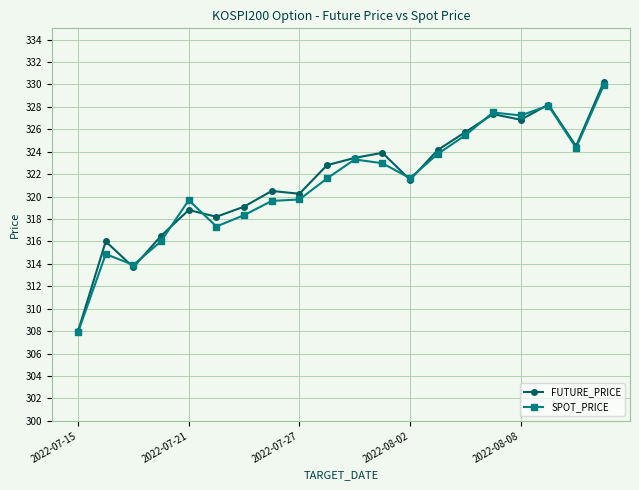

Which series ends up on top after the final intersection of FUTURE_PRICE and SPOT_PRICE?

FUTURE_PRICE